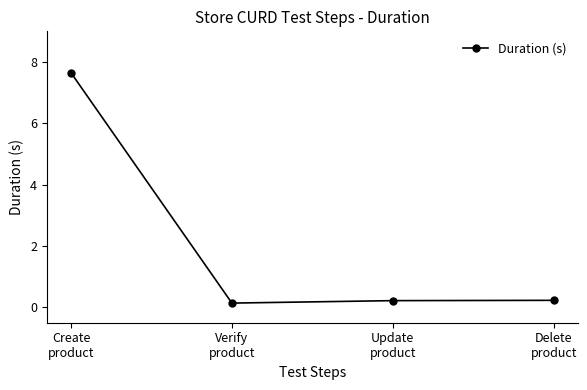

What is the sum of all values?

8.2